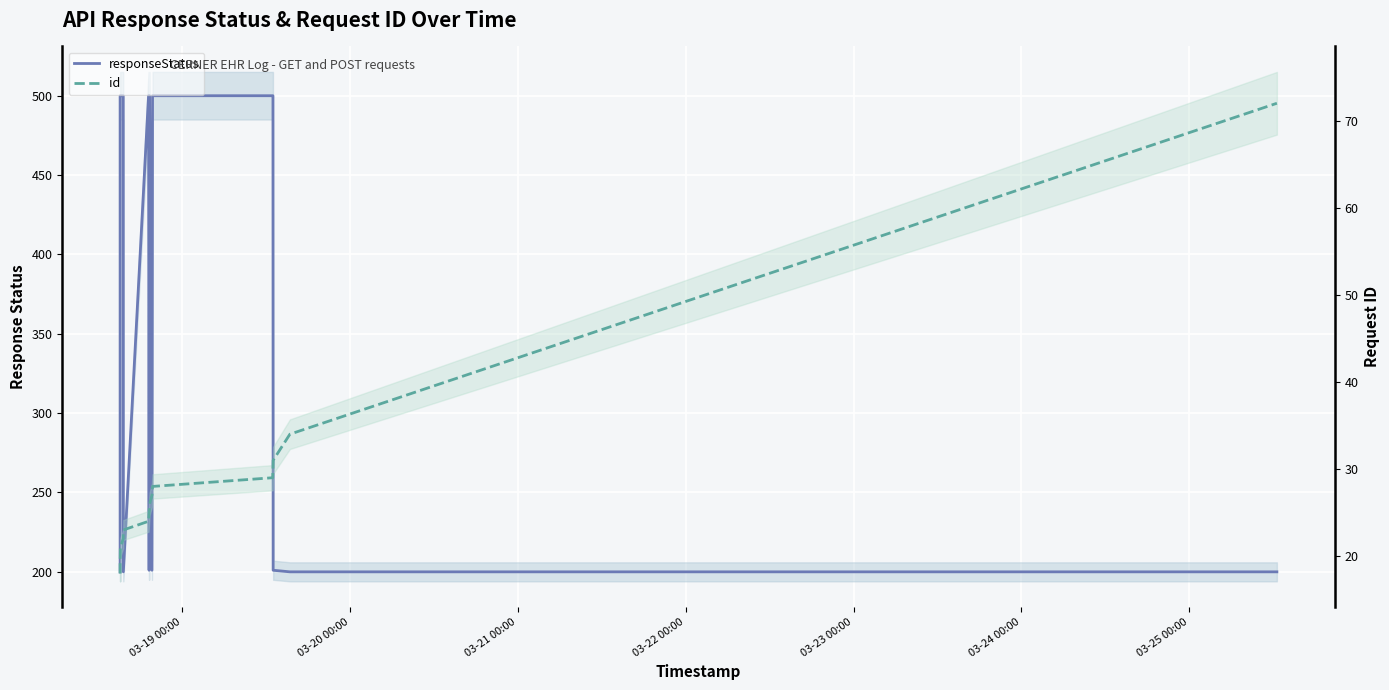

At how many categories does at least one series exceed 102?

16